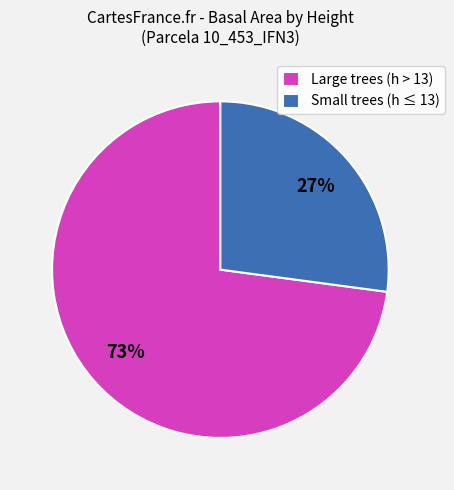

Rank the categories by value from lowest to highest.

Small trees (h ≤ 13), Large trees (h > 13)